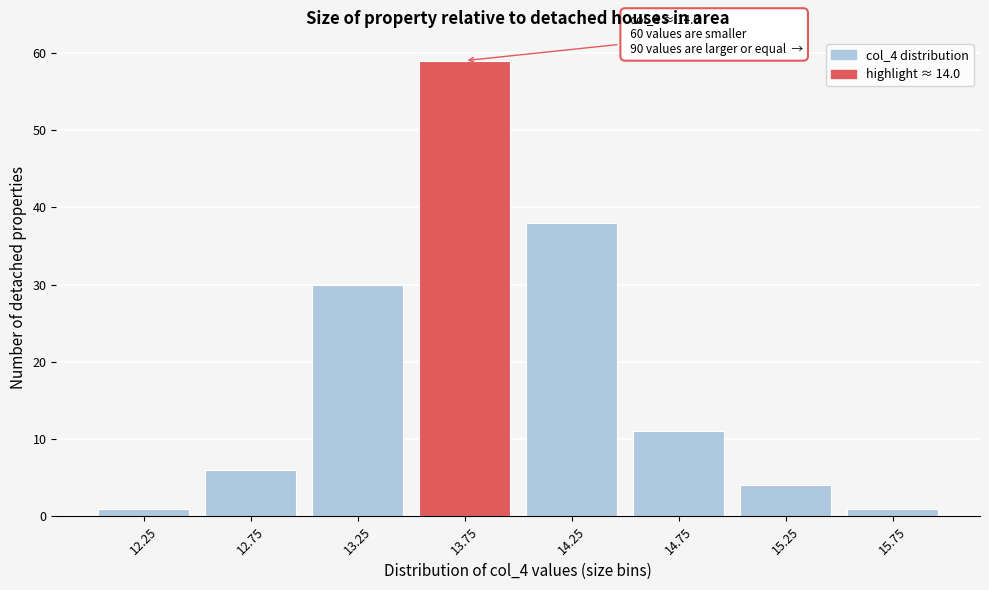

Reading right to left, extract all data points from this chart.

1	4	11	38	59	30	6	1